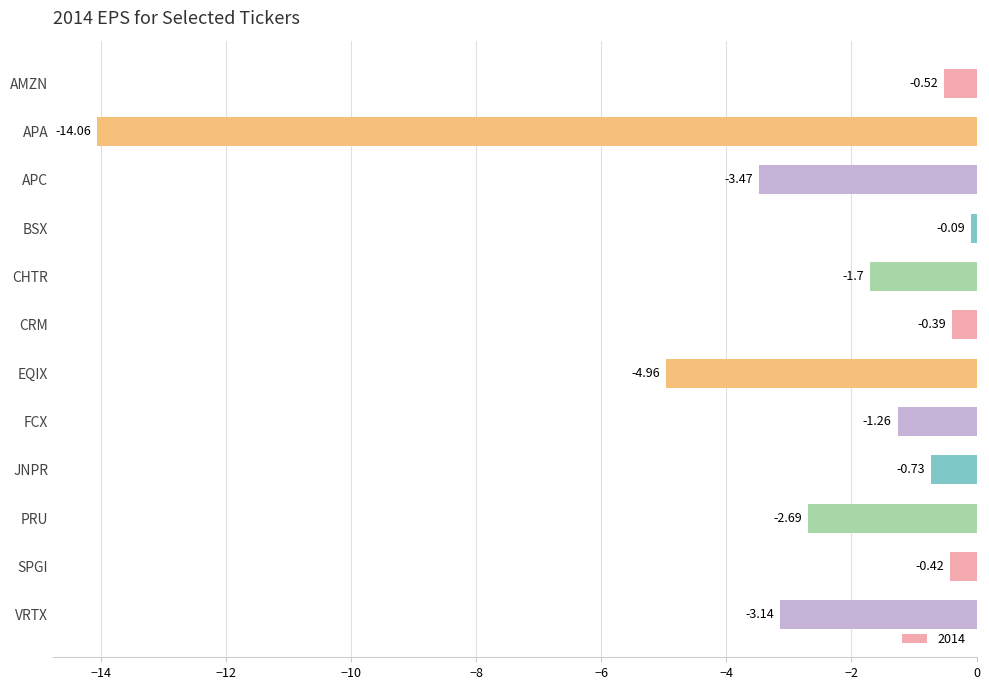

Where is the data nearest to the value -7?

EQIX